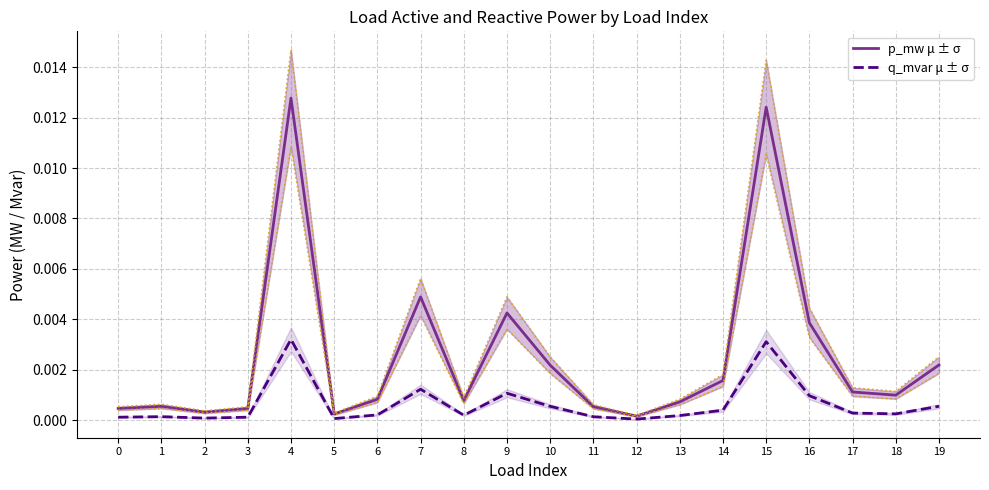

Which label corresponds to the smallest value in the chart?

12